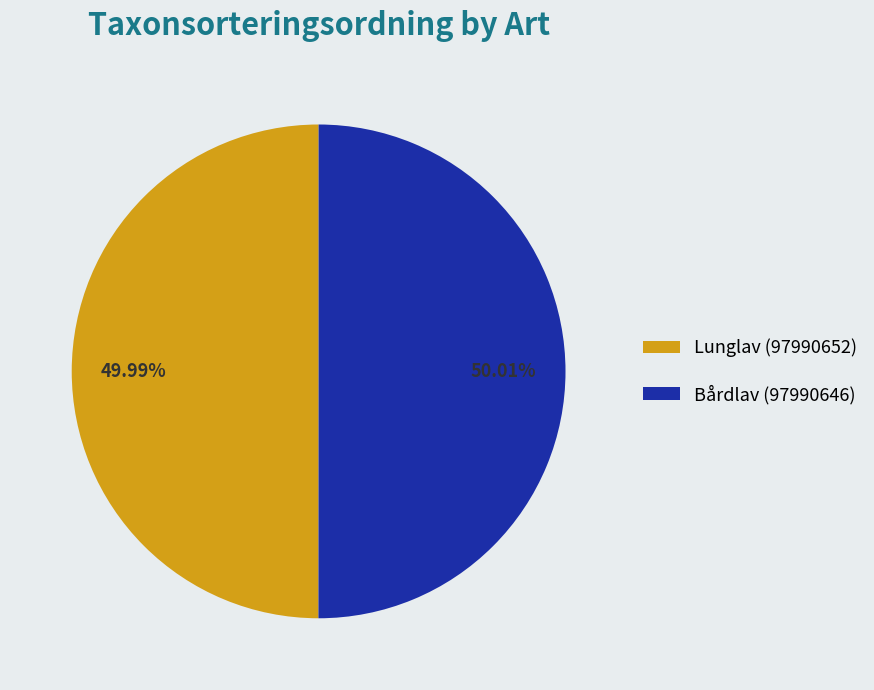

Count the number of slices in the pie.

2